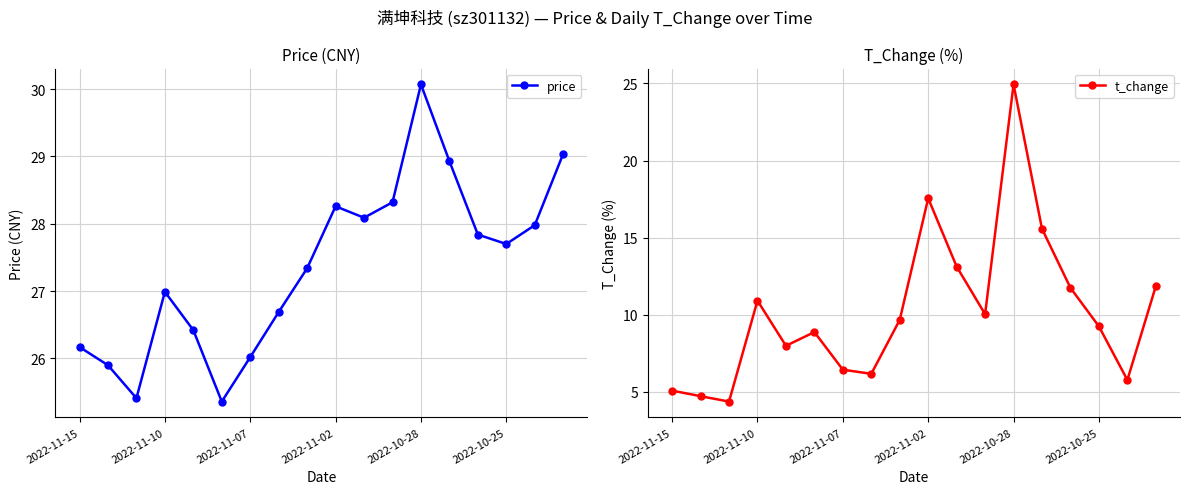

In price, how many points are lower than both neighbors (excluding endpoints)?

4